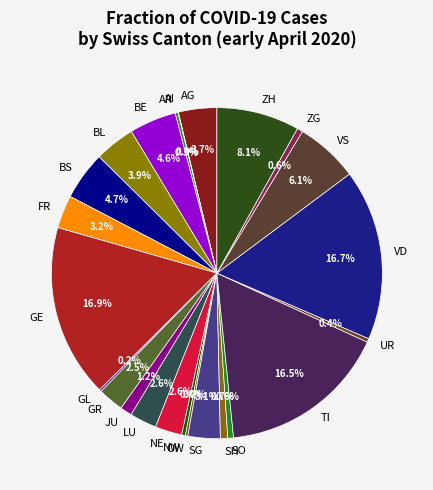

How much of the chart is everything except NE?

97.4%